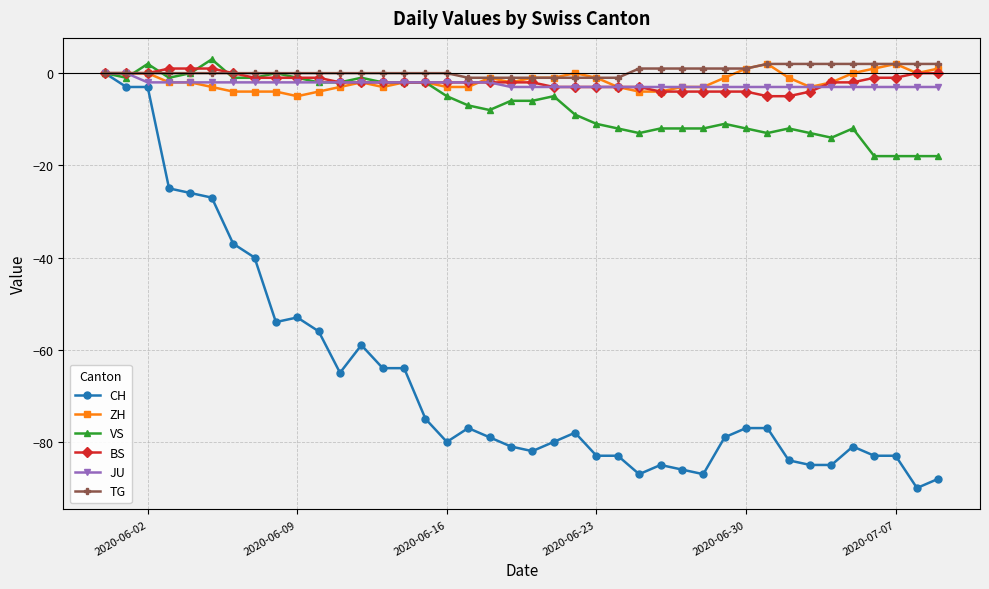

What is the value of the CH point at the 6th from the left?

-27